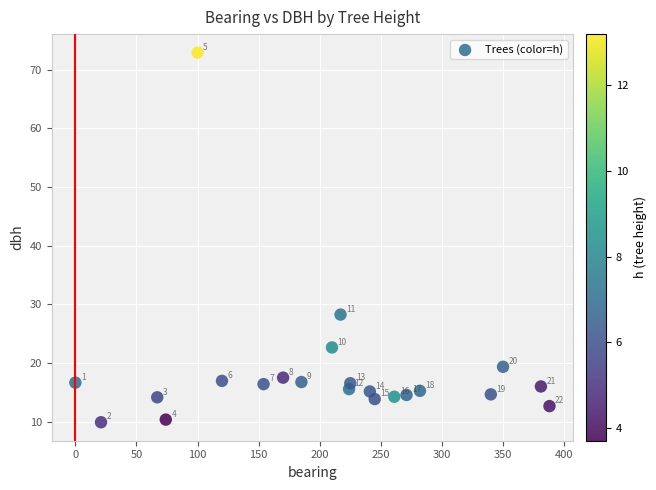

What is the range of X values (max minus min)?

388.0